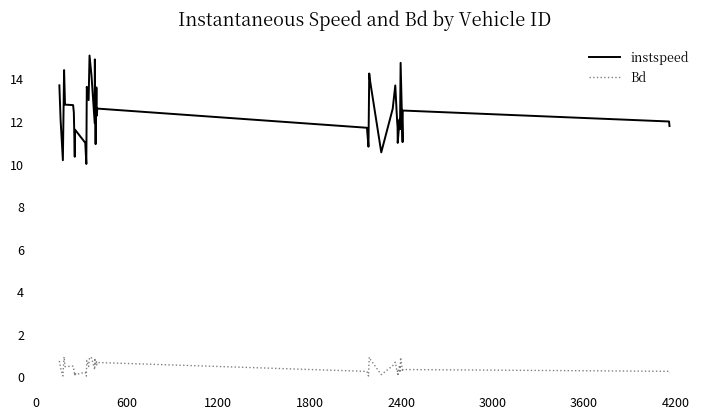

What is the minimum value shown in the chart?

0.1